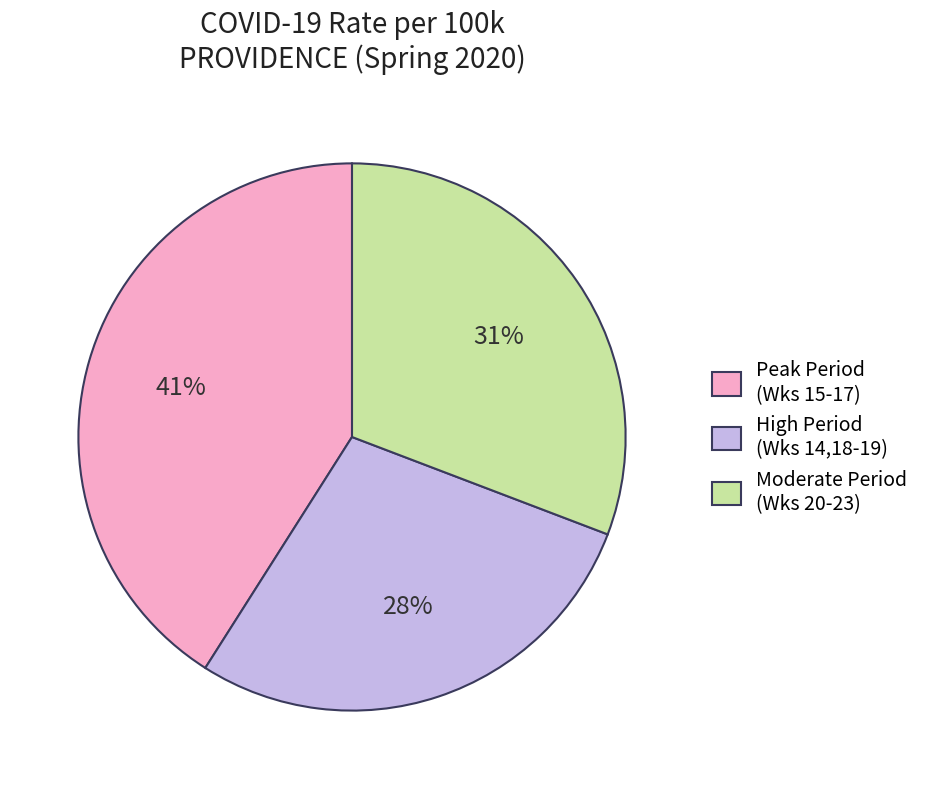

Do Peak Period (Wks 15-17) and Moderate Period (Wks 20-23) together represent more than half of the pie?

Yes